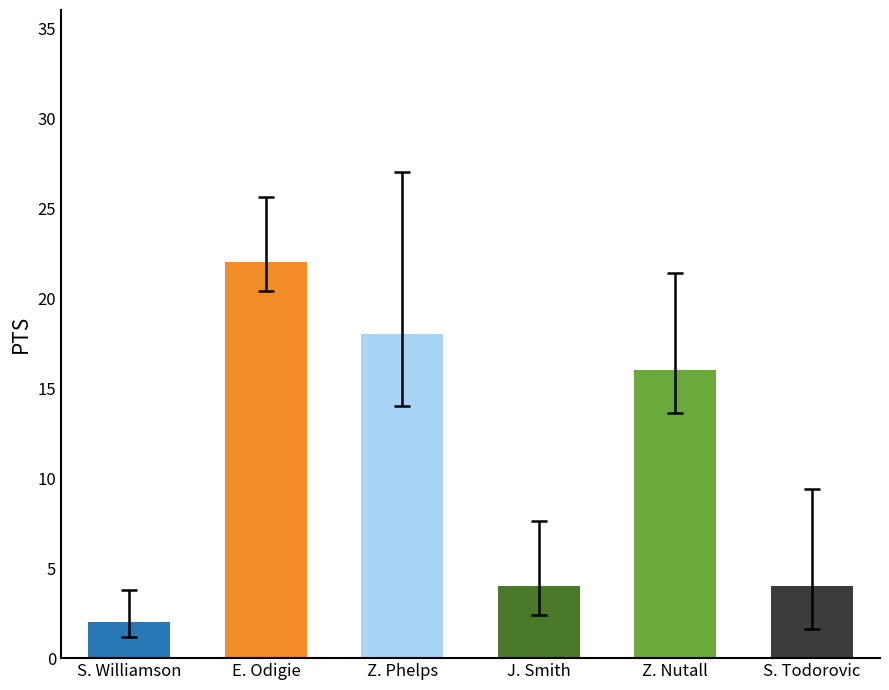

Which category has the lowest value in the PTS series?

S. Williamson